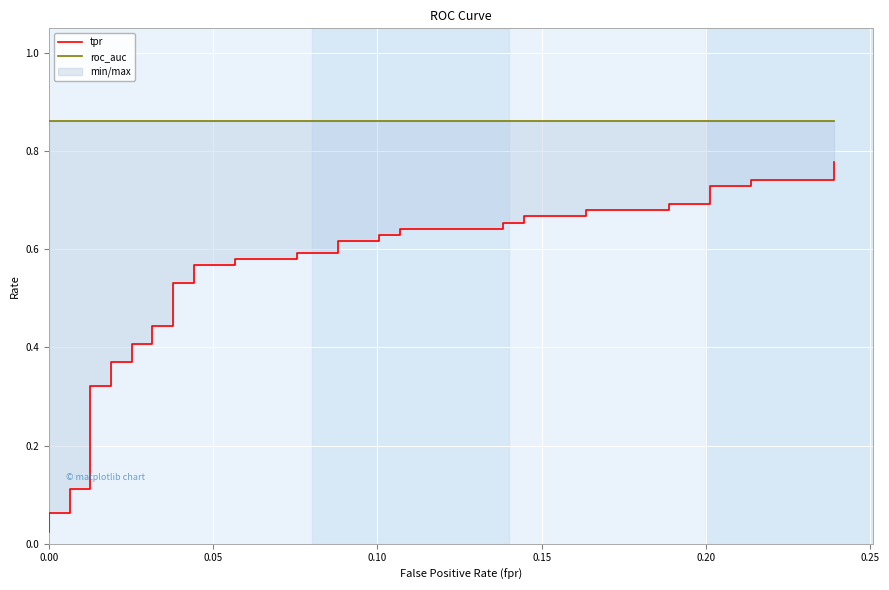

At how many categories does at least one series exceed 0?

40